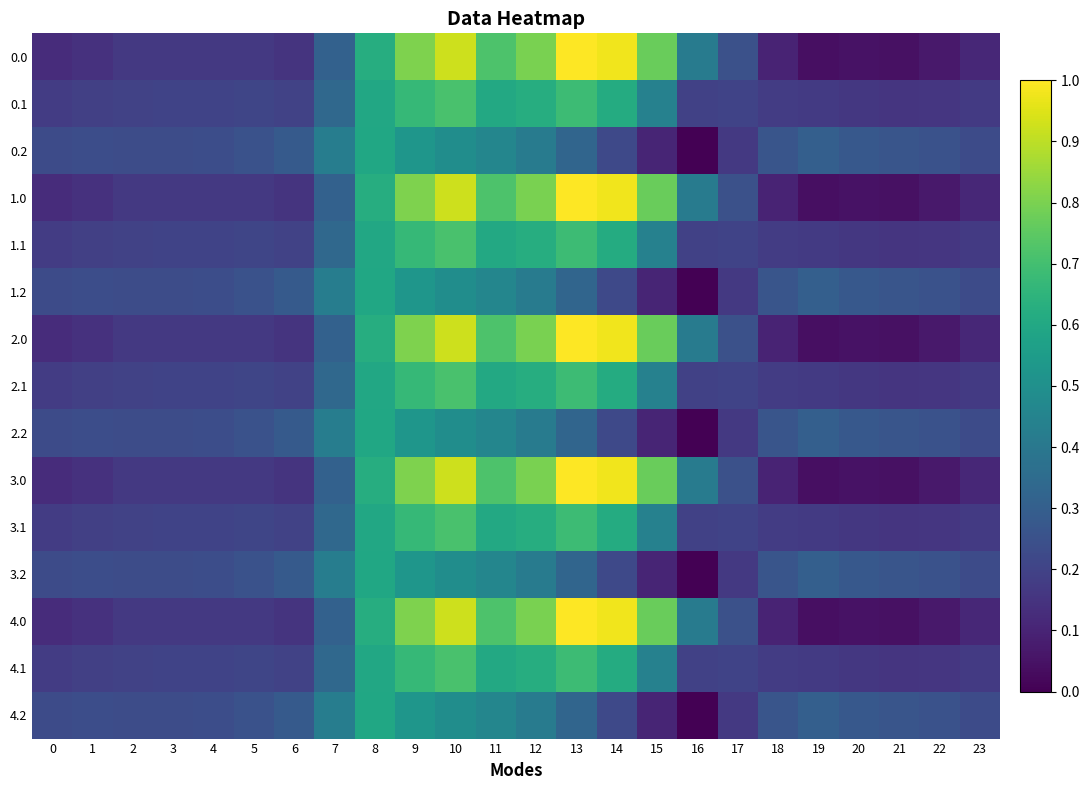

At which category does the chart reach its peak across all series?

13